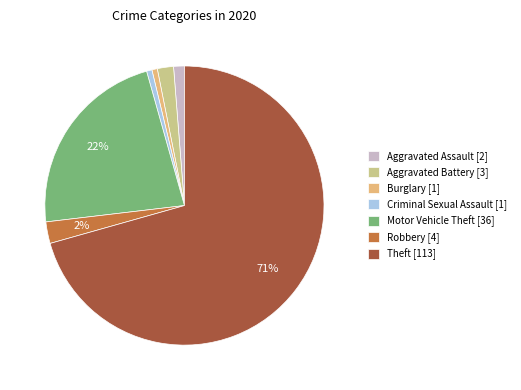

To the nearest percent, what is the average slice percentage?

14%